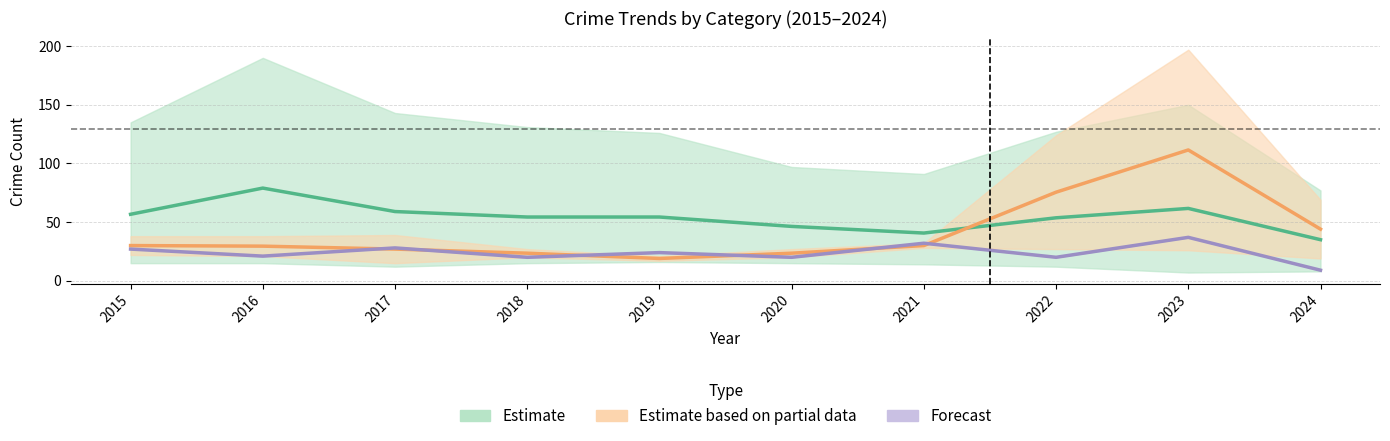

What is the difference between the maximum and minimum values in the Estimate based on partial data series?

92.5